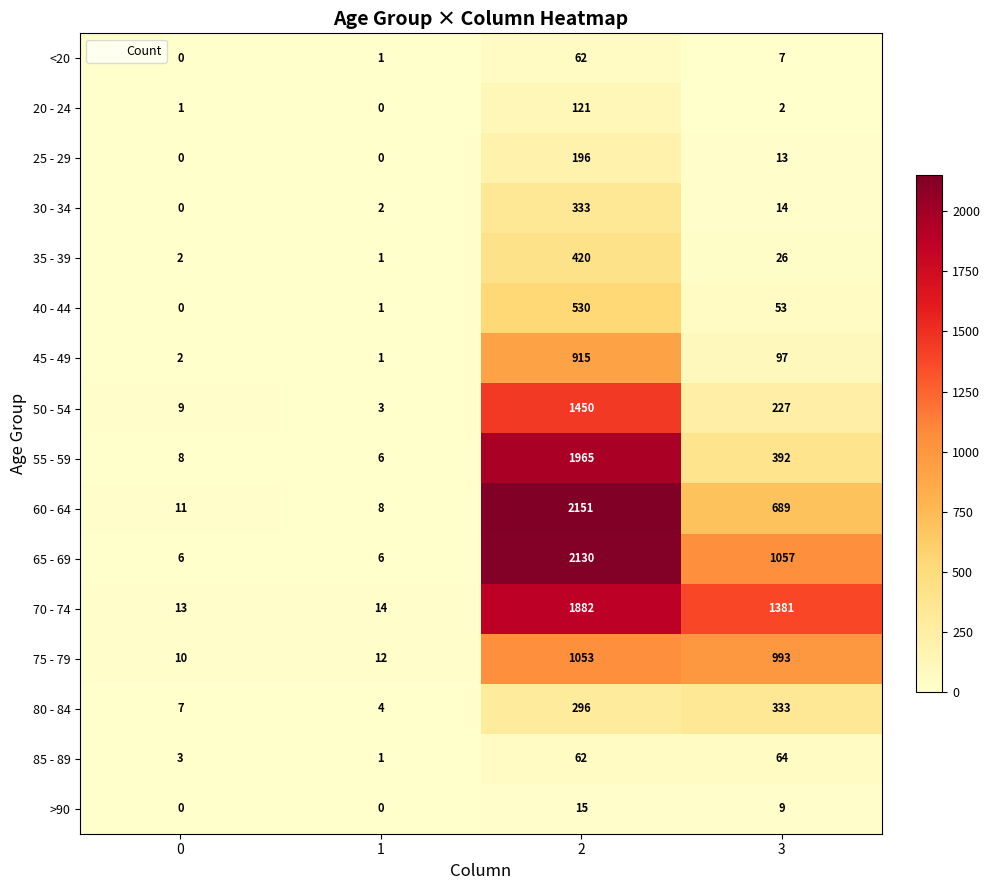

How many values in the 85 - 89 series are below 62?

2